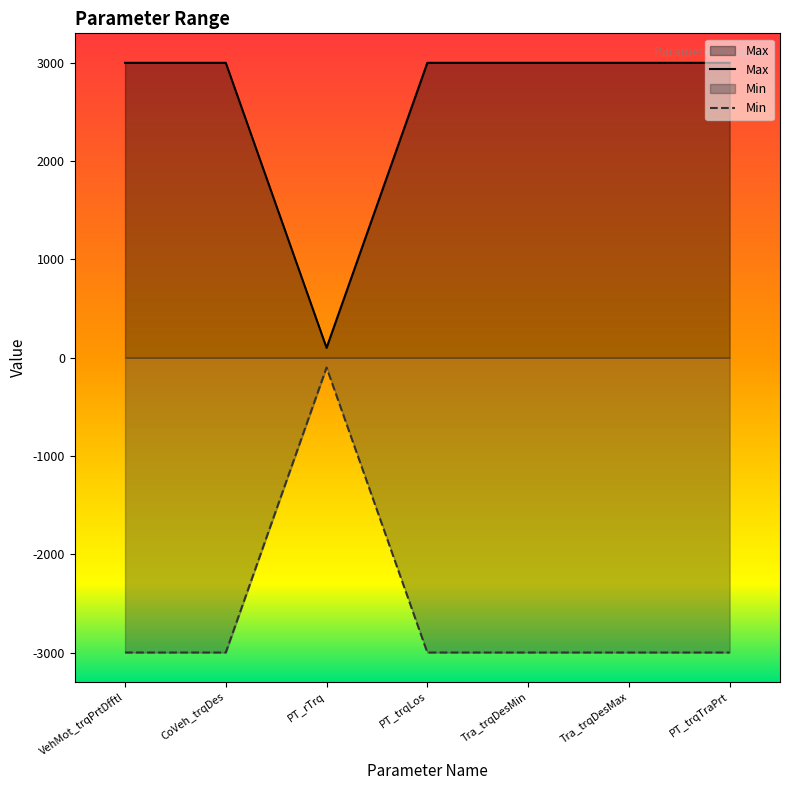

Is it true that the value at Tra_trqDesMin is 3000?

True